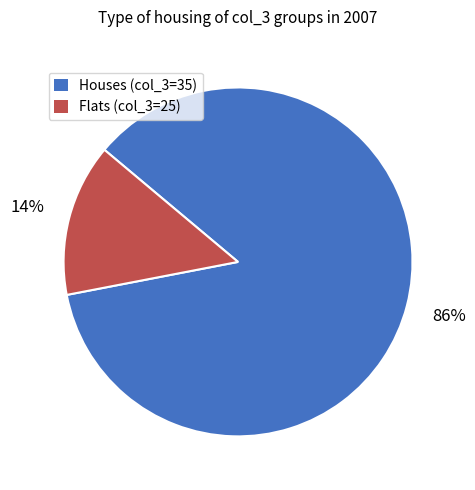

Combined, do Houses (col_3=35) and Flats (col_3=25) account for over 50%?

Yes